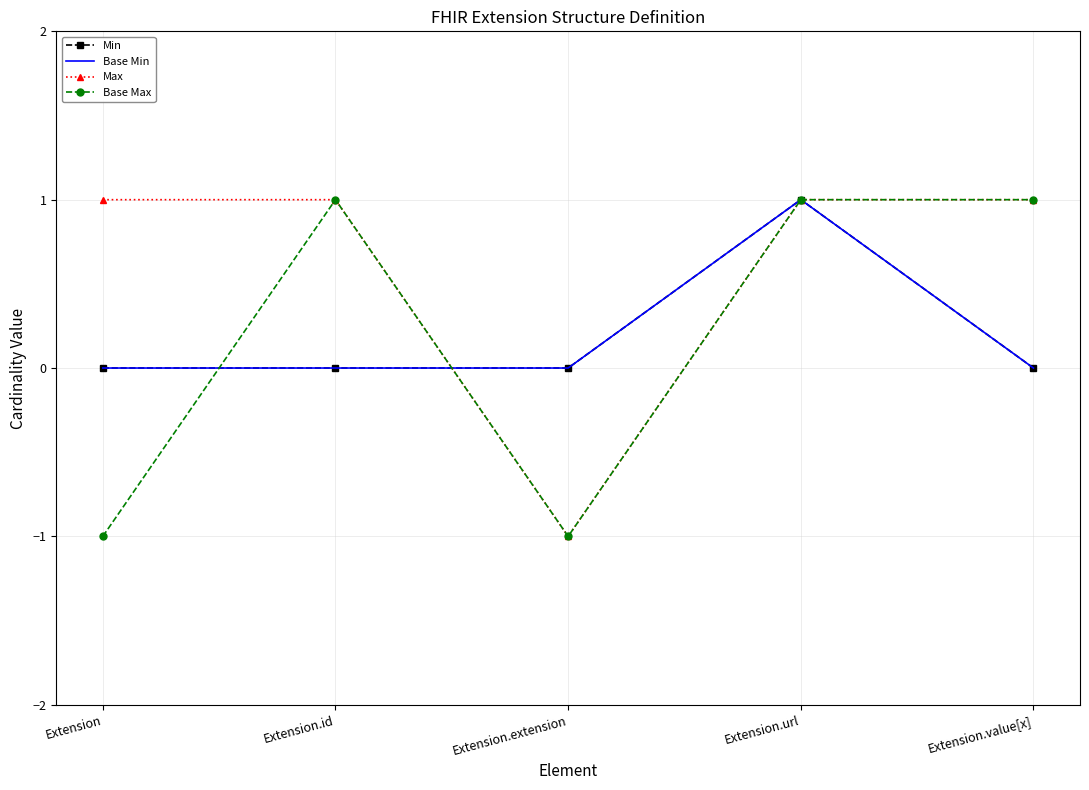

Which has a higher value, Extension.url or Extension.value[x]?

Extension.url